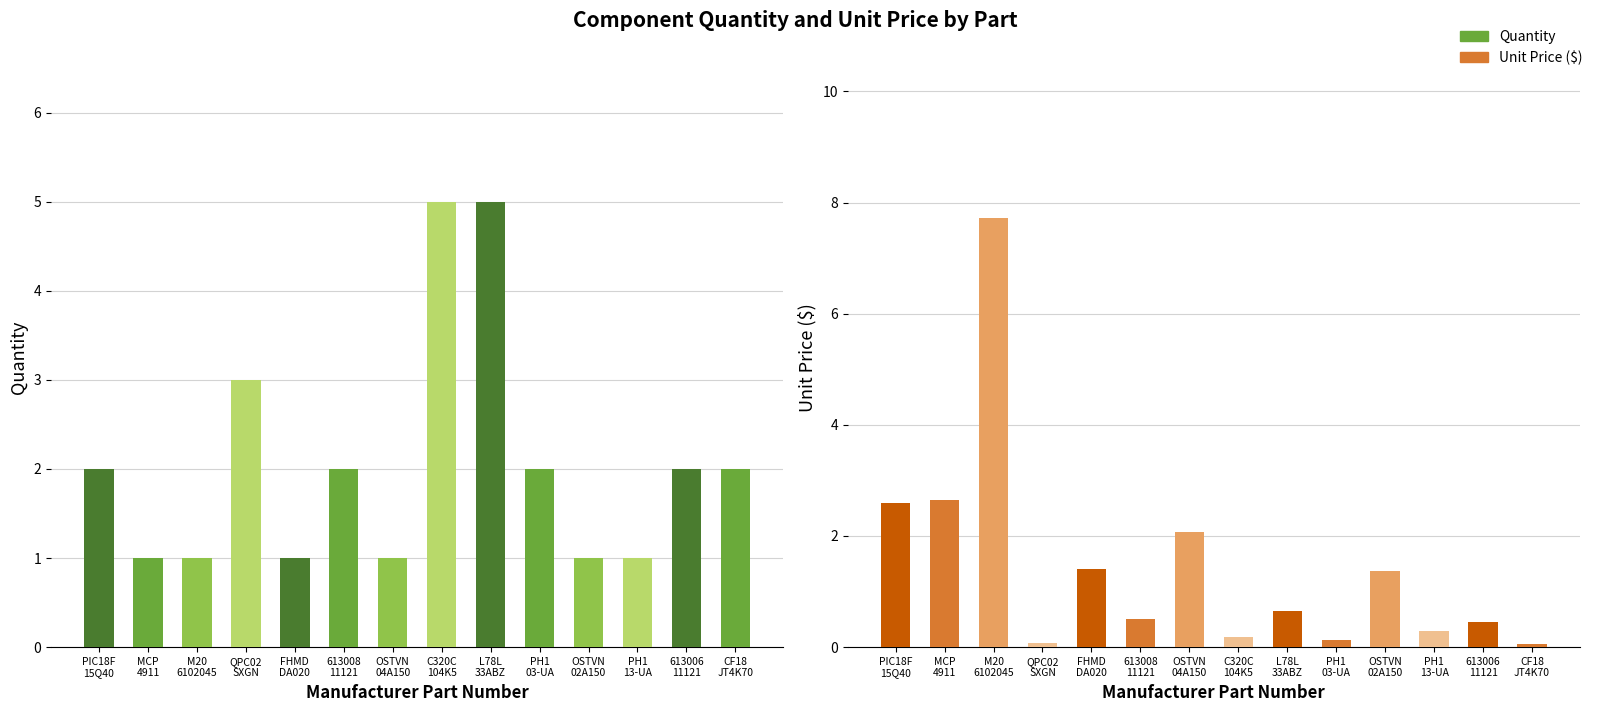

What is the value of the Quantity bar at the 12th from the left?

1.0